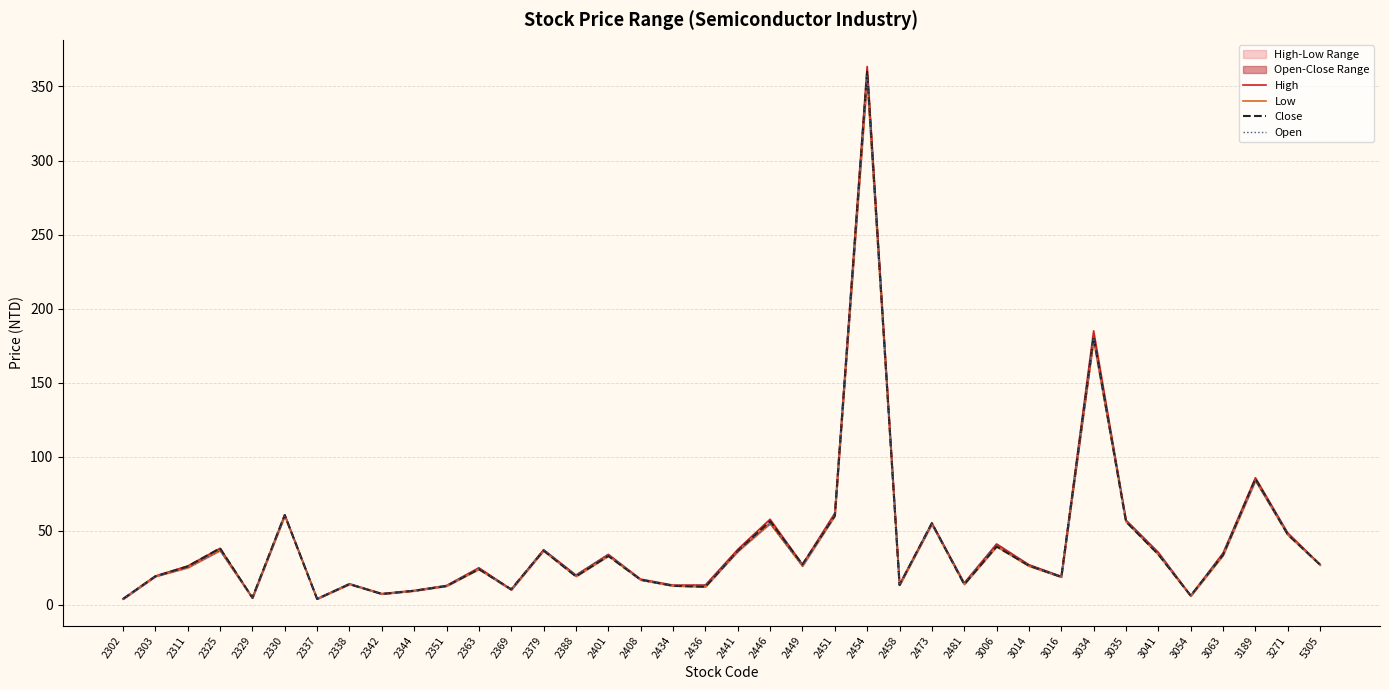

Which category has the highest value in the Close series?

2454